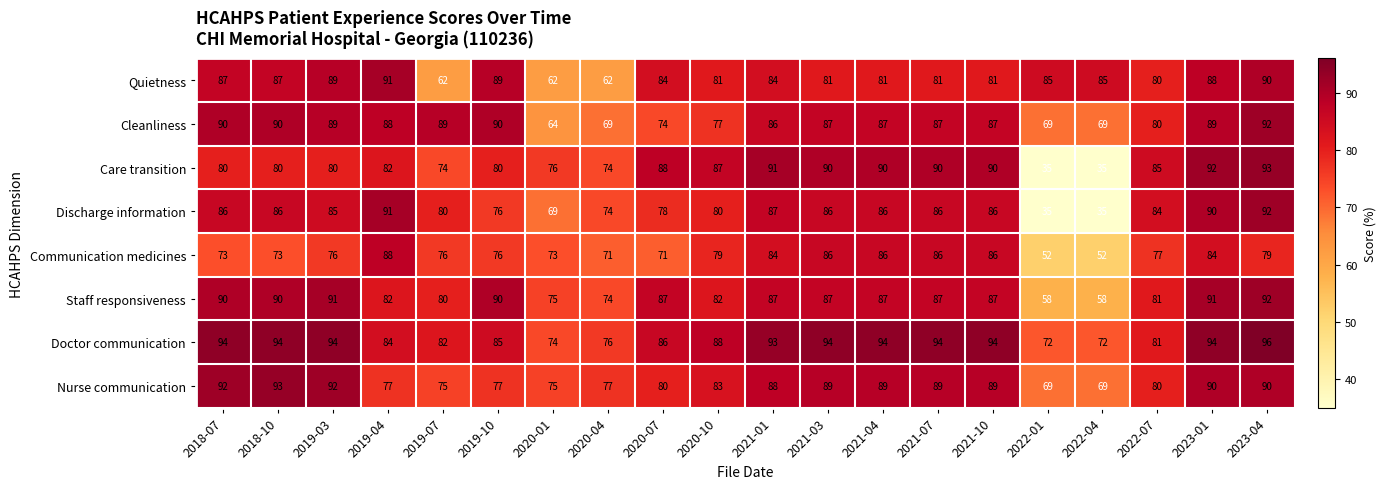

Is it true that Care transition equals 88 at 2020-07?

True